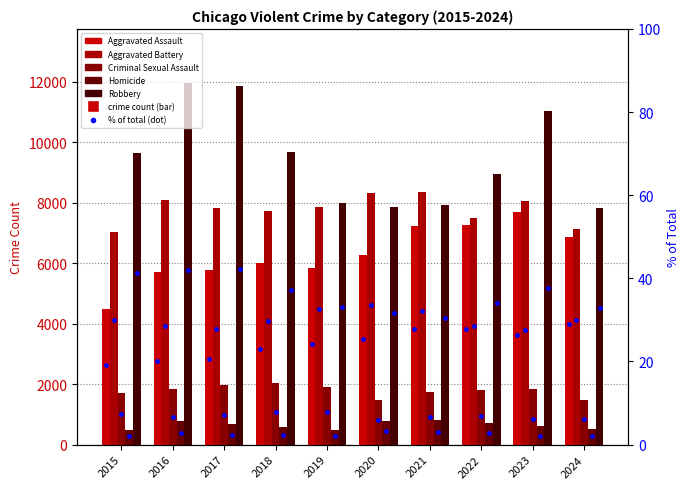

What is the greatest value displayed?

11960